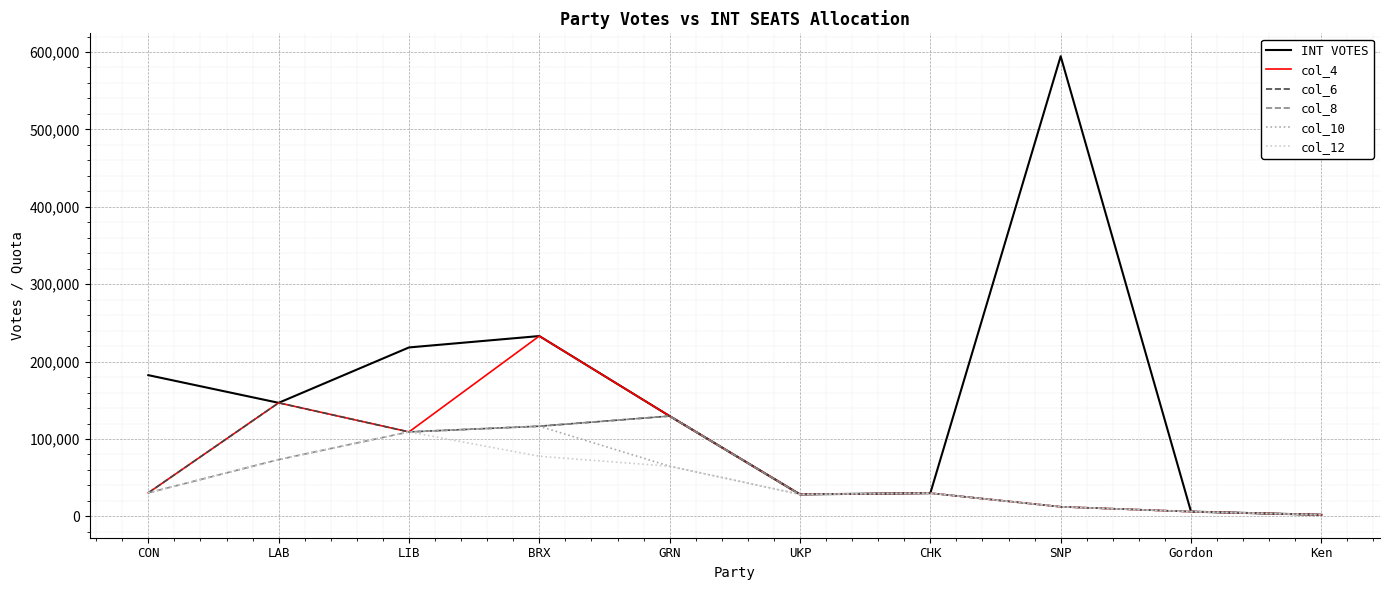

The value of col_8 at CON is 30412.7. True or false?

True